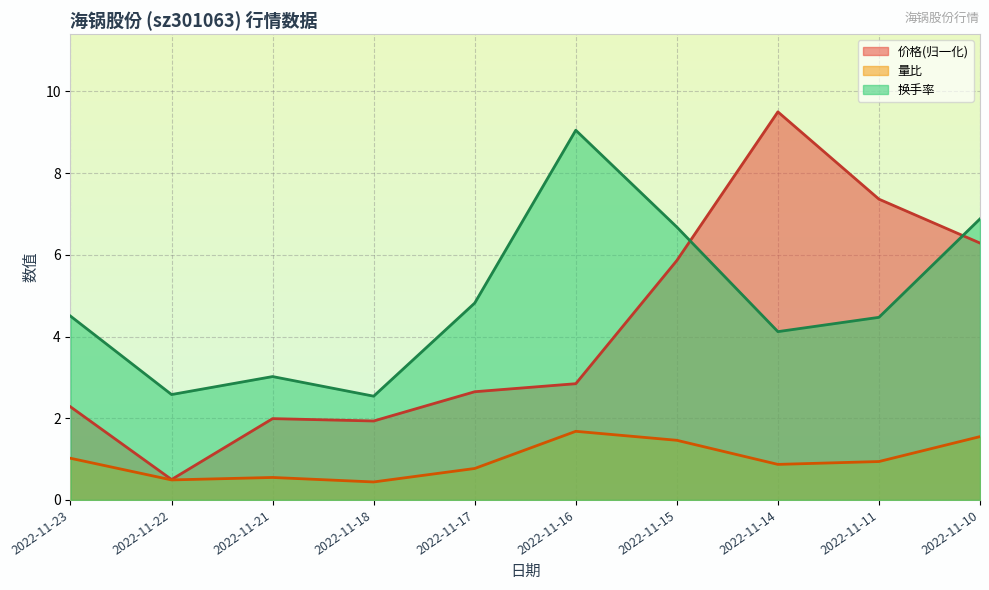

How many lines are shown in the chart?

3